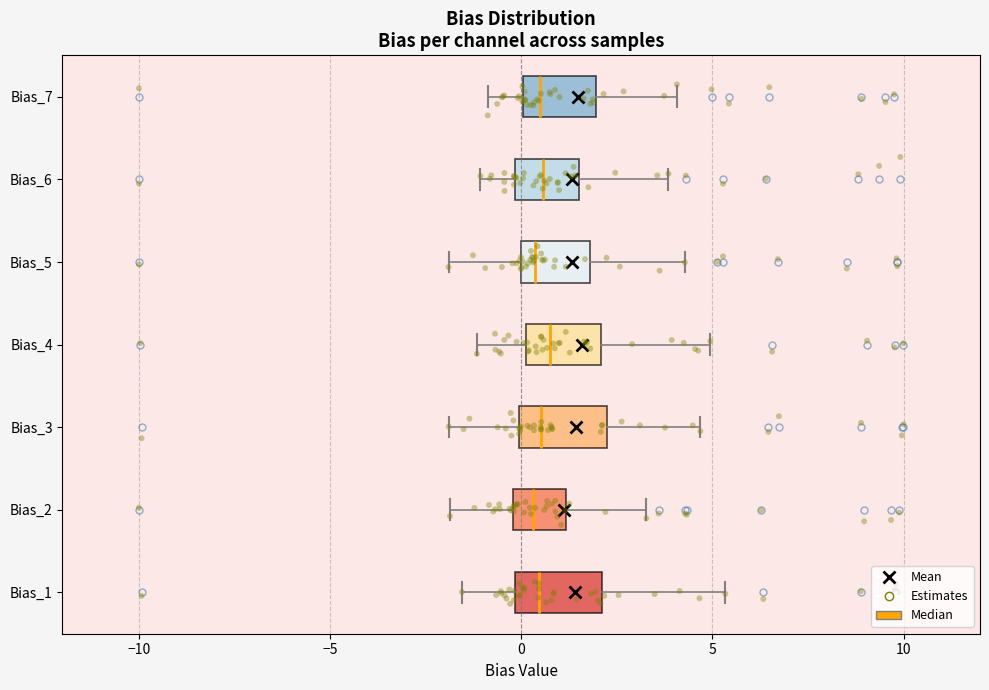

Reading bottom to top, read every box against the x-axis: the position of its median line, the range the box covers, and the ends of its whiskers. The values are not printed on the chart, so give them approximately, as read against the axis.

Bias_1: median 0.5, box 0.0 to 2.0, whiskers -1.5 to 5.5
Bias_2: median 0.5, box 0.0 to 1.0, whiskers -2.0 to 3.5
Bias_3: median 0.5, box 0.0 to 2.0, whiskers -2.0 to 4.5
Bias_4: median 1.0, box 0.0 to 2.0, whiskers -1.0 to 5.0
Bias_5: median 0.5, box 0.0 to 2.0, whiskers -2.0 to 4.5
Bias_6: median 0.5, box 0.0 to 1.5, whiskers -1.0 to 4.0
Bias_7: median 0.5, box 0.0 to 2.0, whiskers -1.0 to 4.0